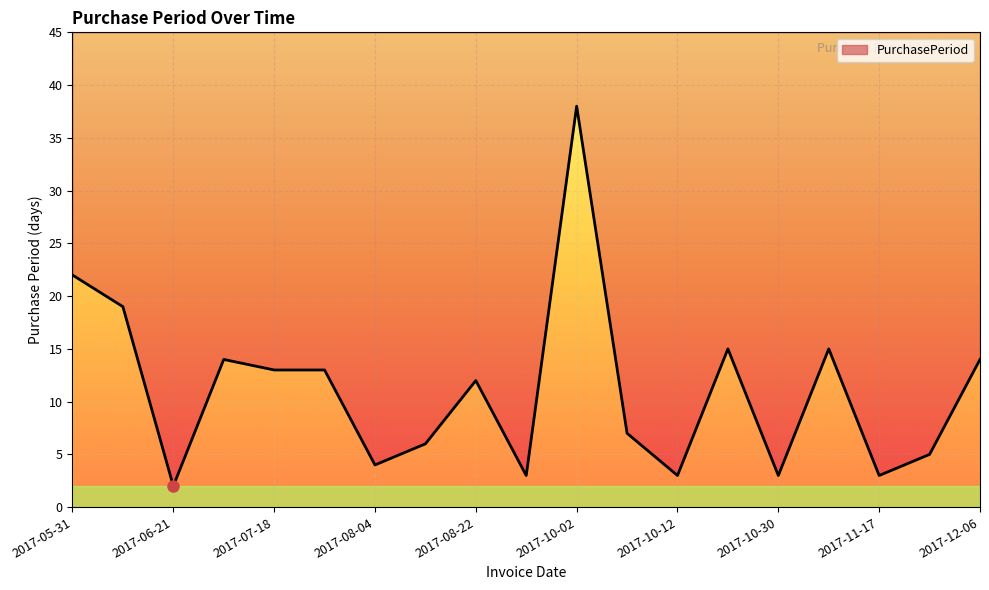

Is it true that the value at 11 is 4?

False